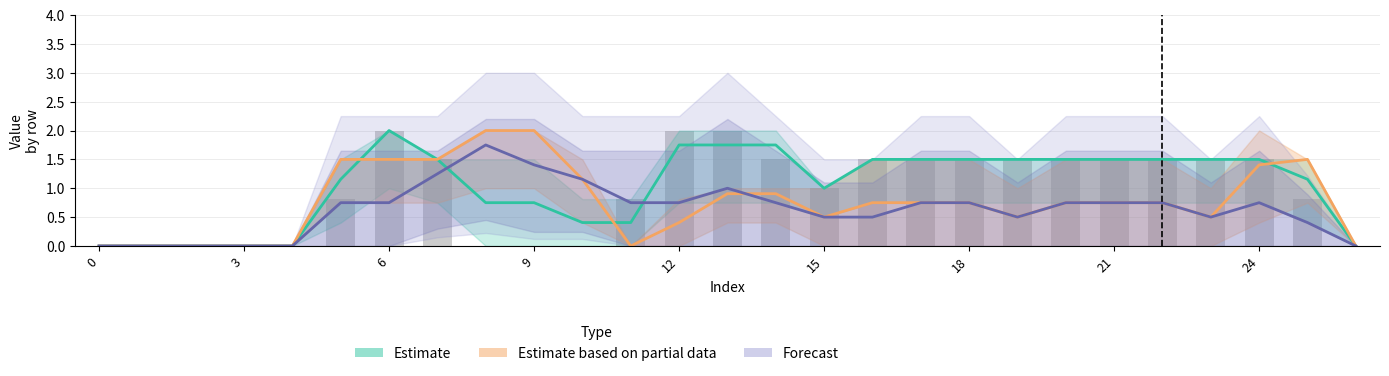

The value of Estimate at 13 is 1.8. True or false?

True